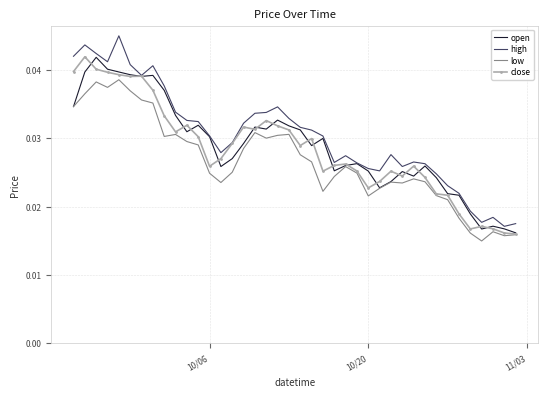

Which series has the largest range (max minus min)?

high